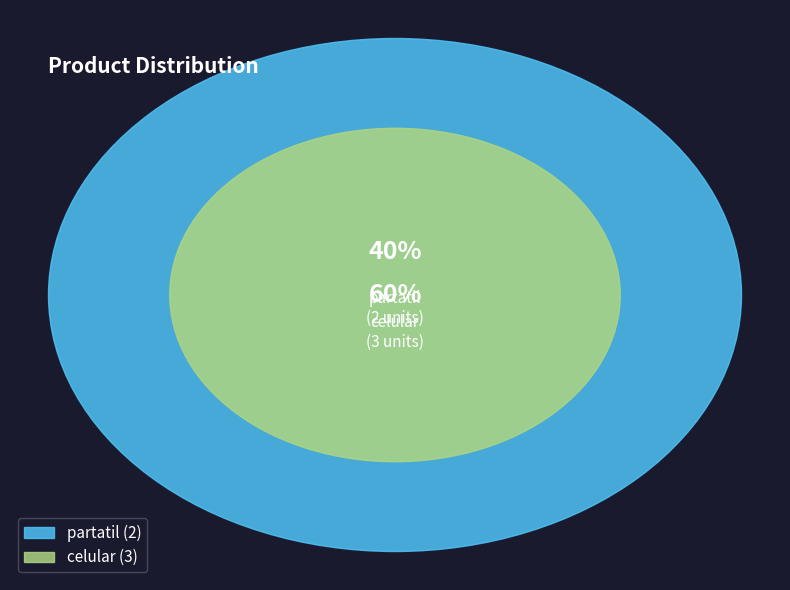

Is there any slice that represents more than half of the pie?

Yes